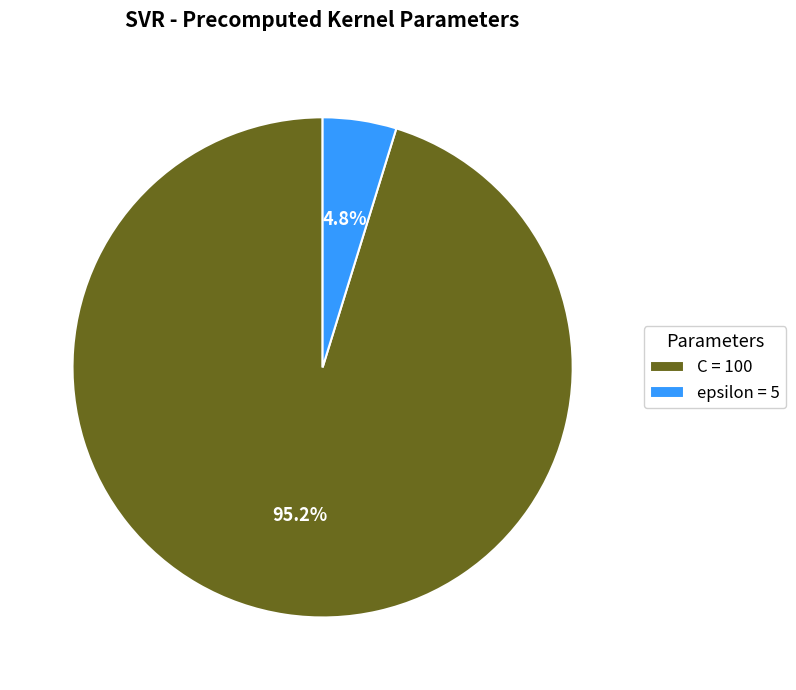

Do C and epsilon together represent more than half of the pie?

Yes